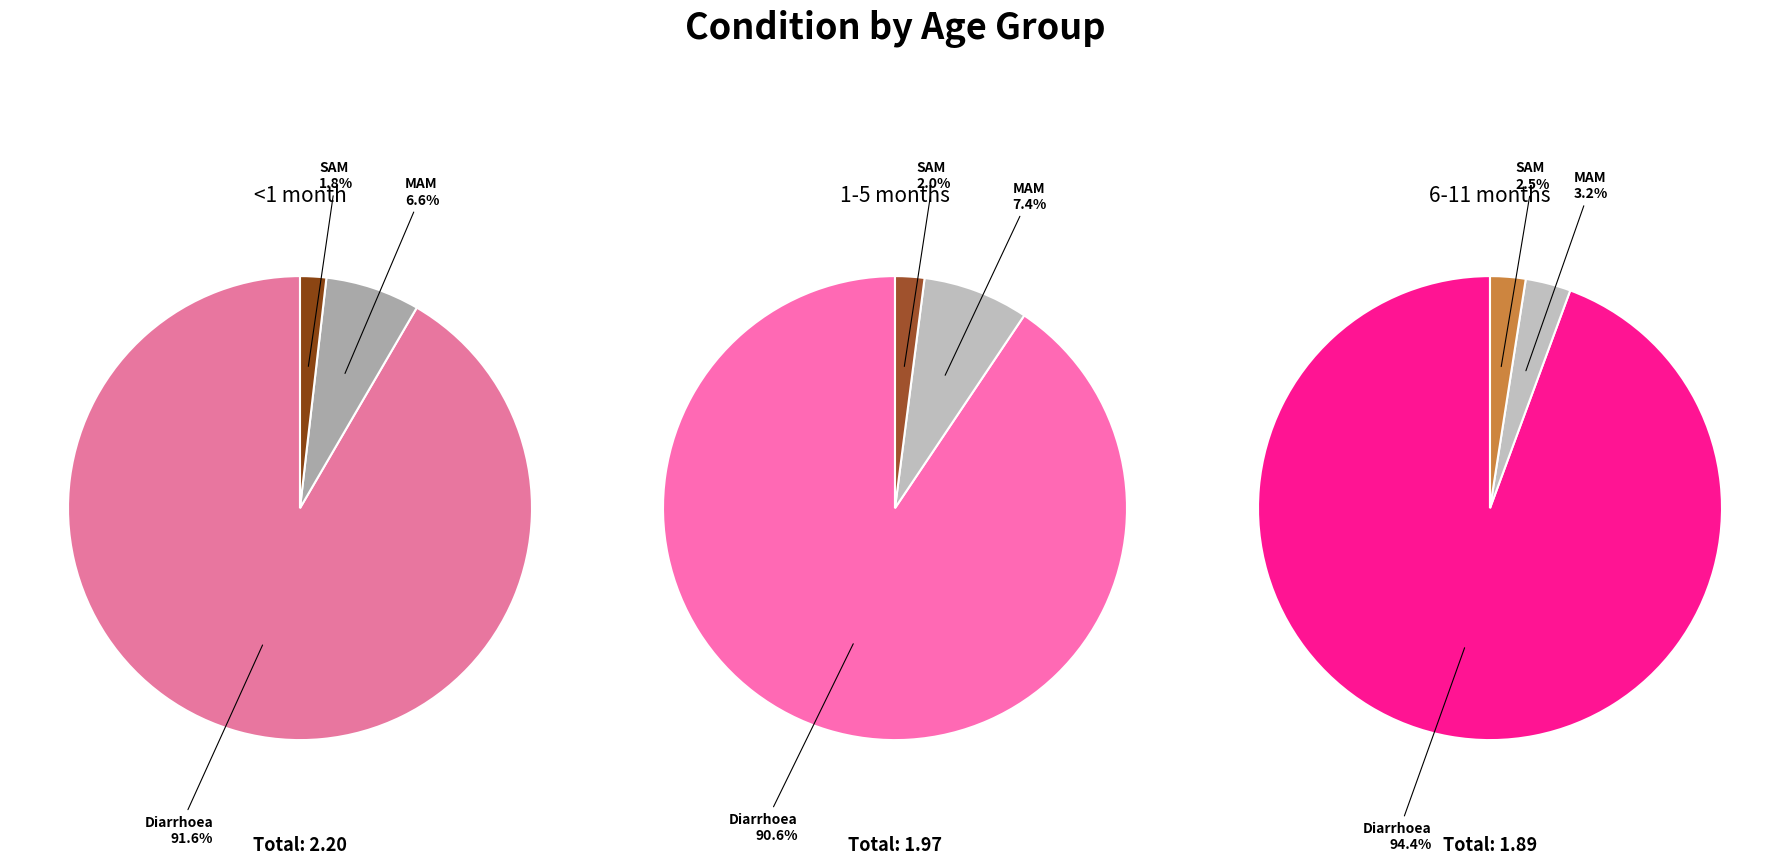

Is there a majority slice in this chart?

Yes